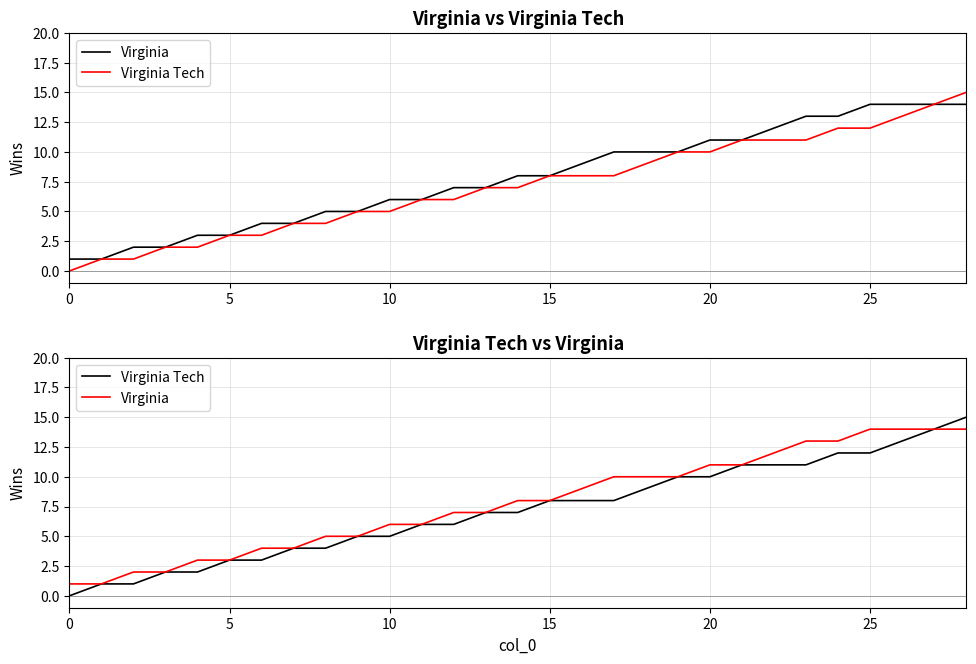

Does the chart display data point markers on the line(s)?

No